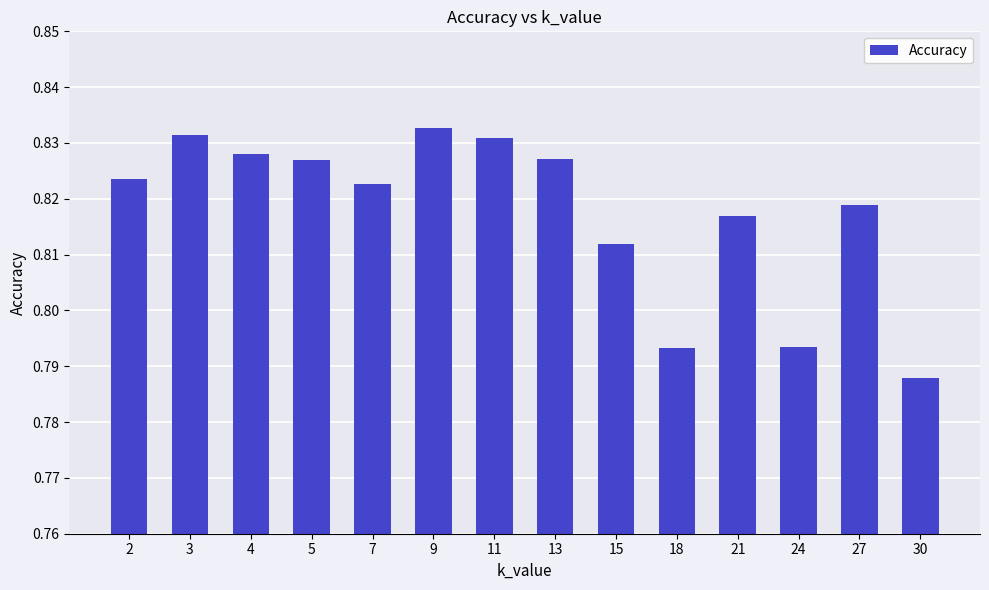

At which category does the chart reach its peak across all series?

9